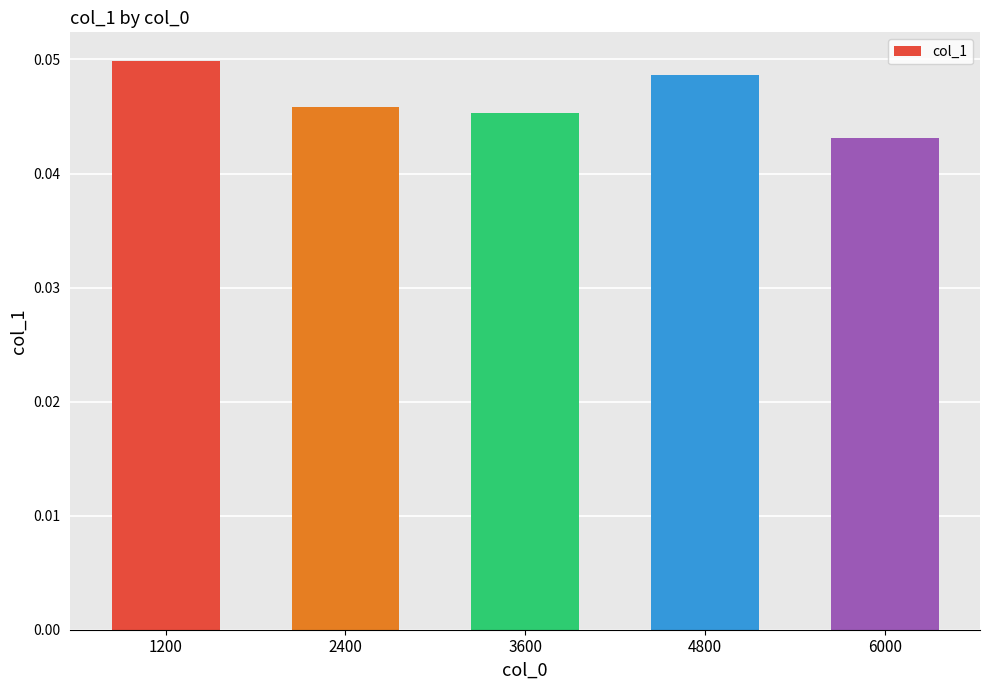

The chart shows a value of 0.1 at 3600. True or false?

False